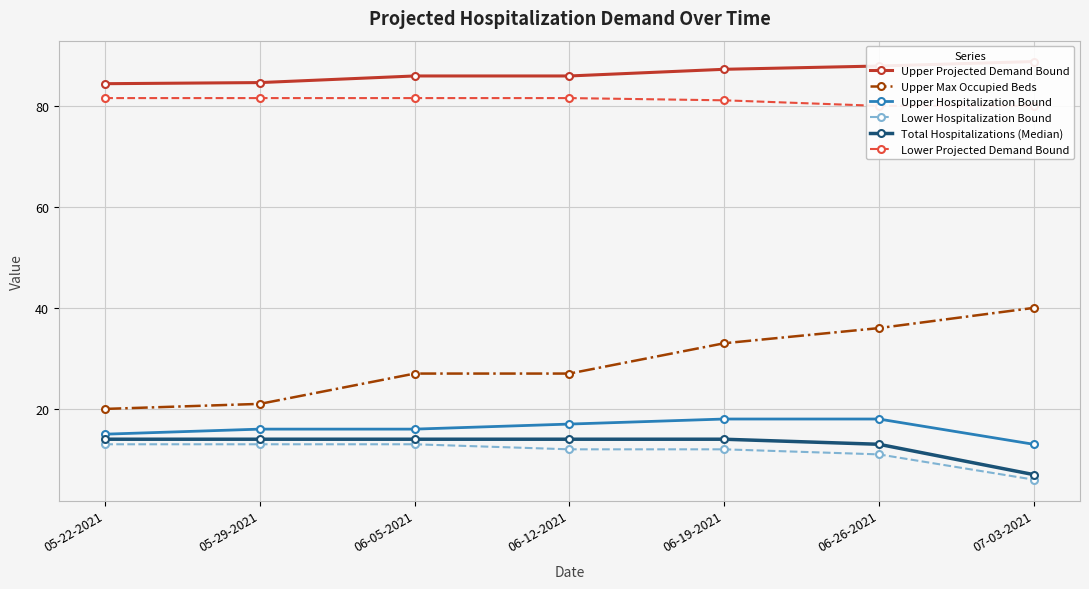

True or false: Total Hospitalizations (Median) has more than 1 points higher than both neighbors.

False